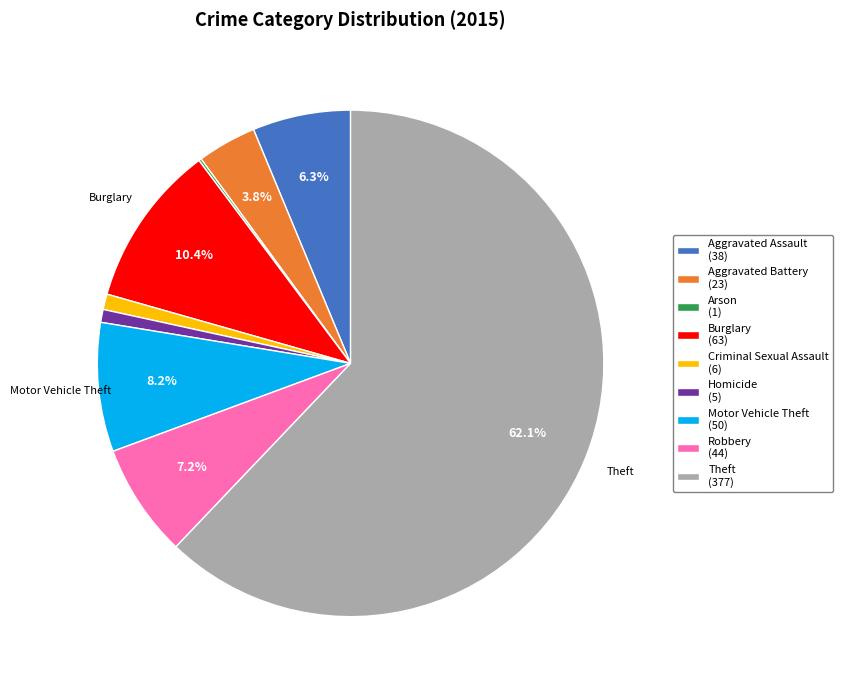

Between Aggravated Battery (23) and Homicide (5), which is larger?

Aggravated Battery (23)